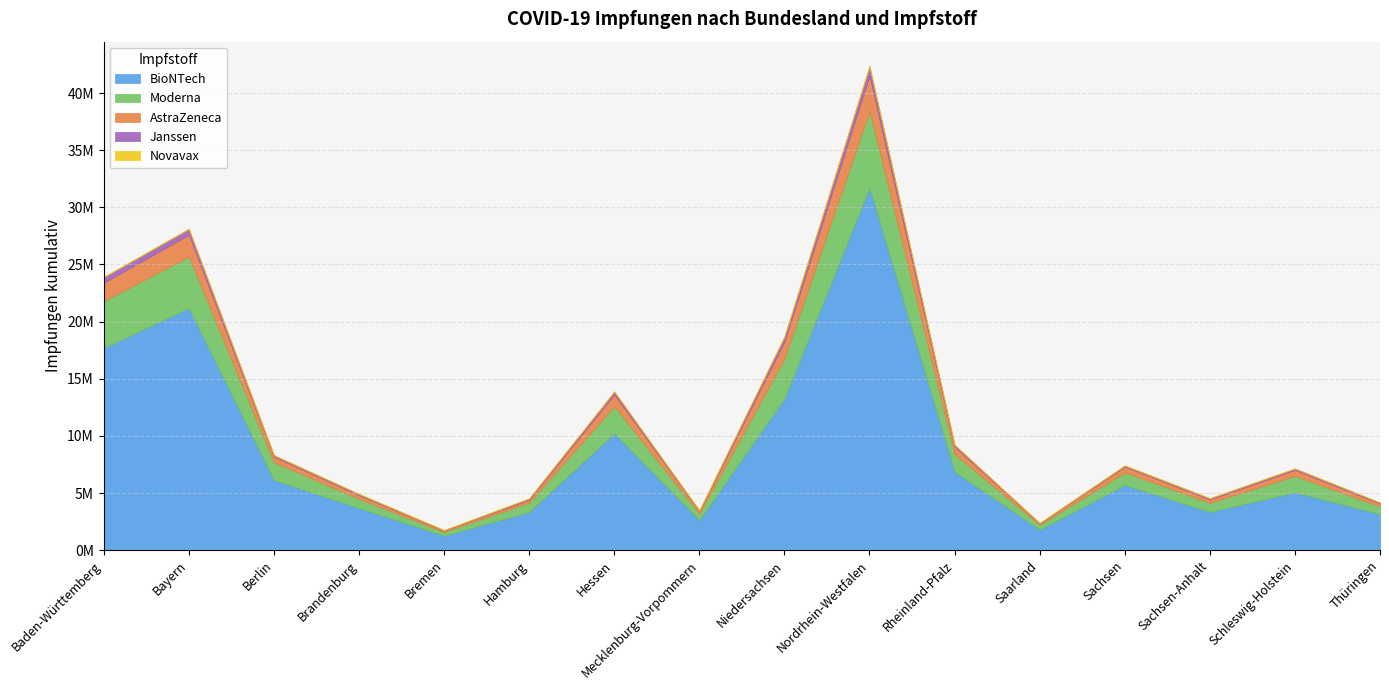

Is the value of AstraZeneca at Thüringen greater than the value of Janssen at Baden-Württemberg?

No